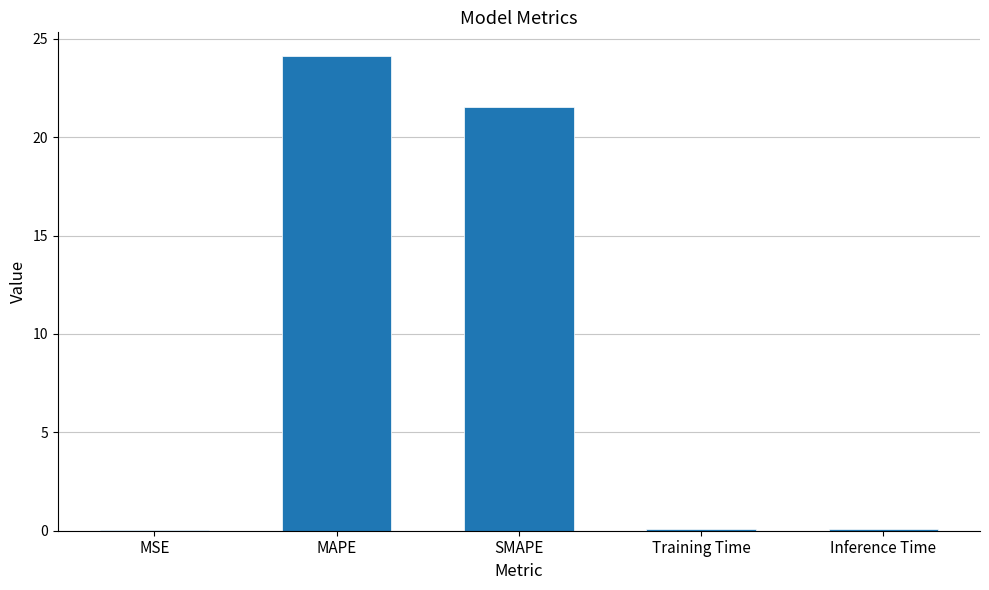

Is it true that the value at MAPE is 9.8?

False